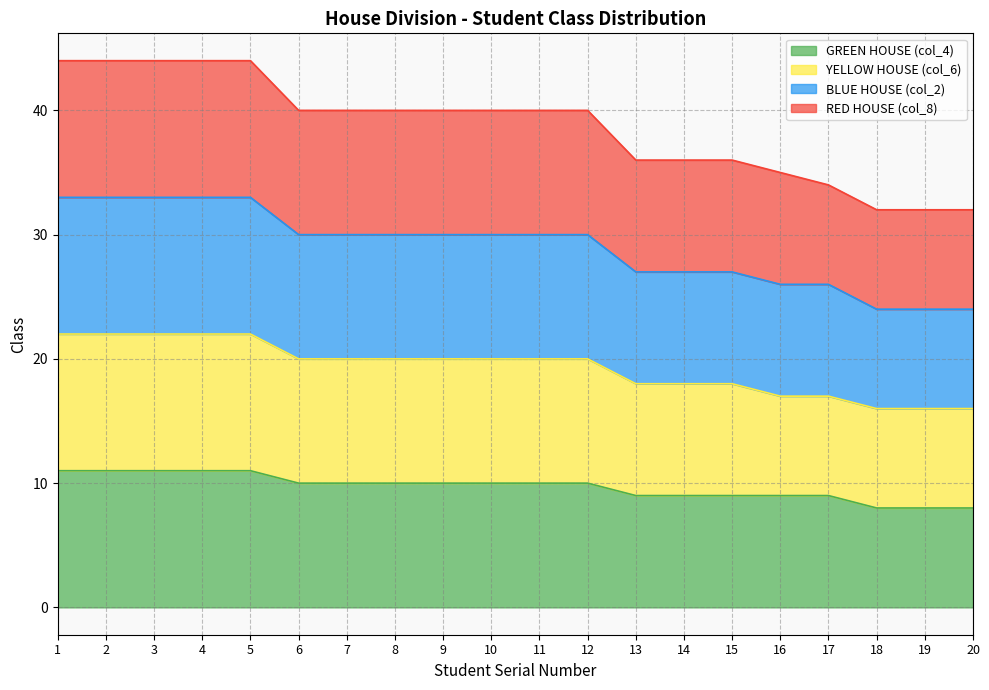

How many data points in GREEN HOUSE (col_4) are above 10?

5